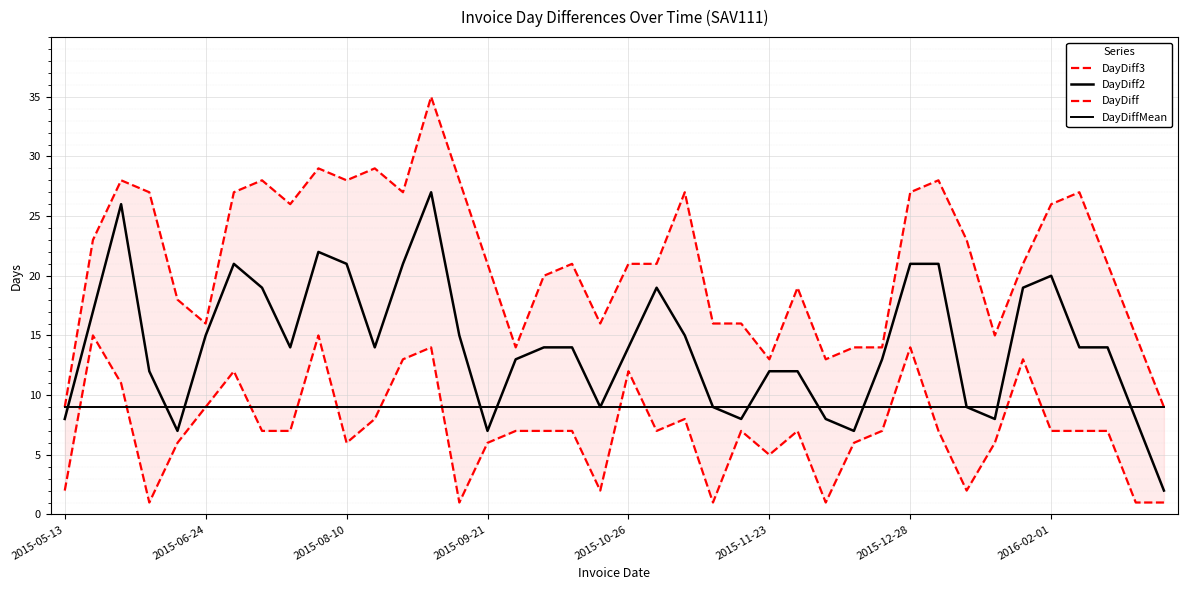

How many lines are shown in the chart?

4